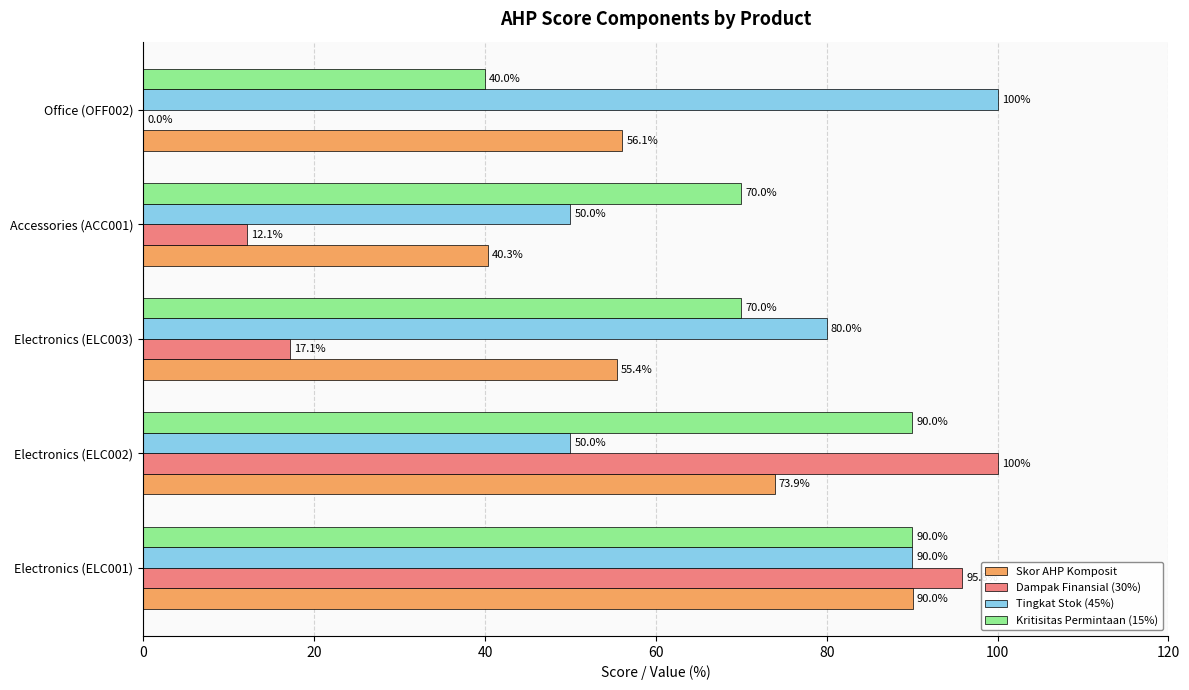

What is the maximum value shown in the chart?

100.0